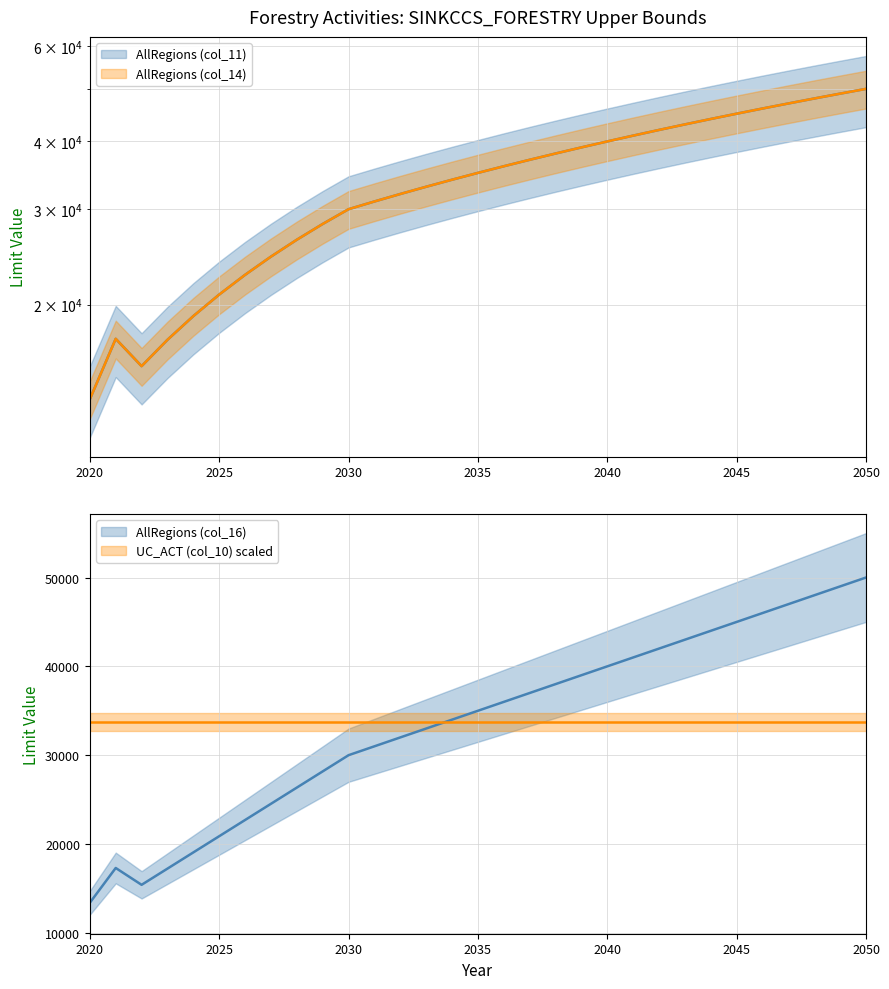

Where does the AllRegions (col_14) series first go above 35000?

2036